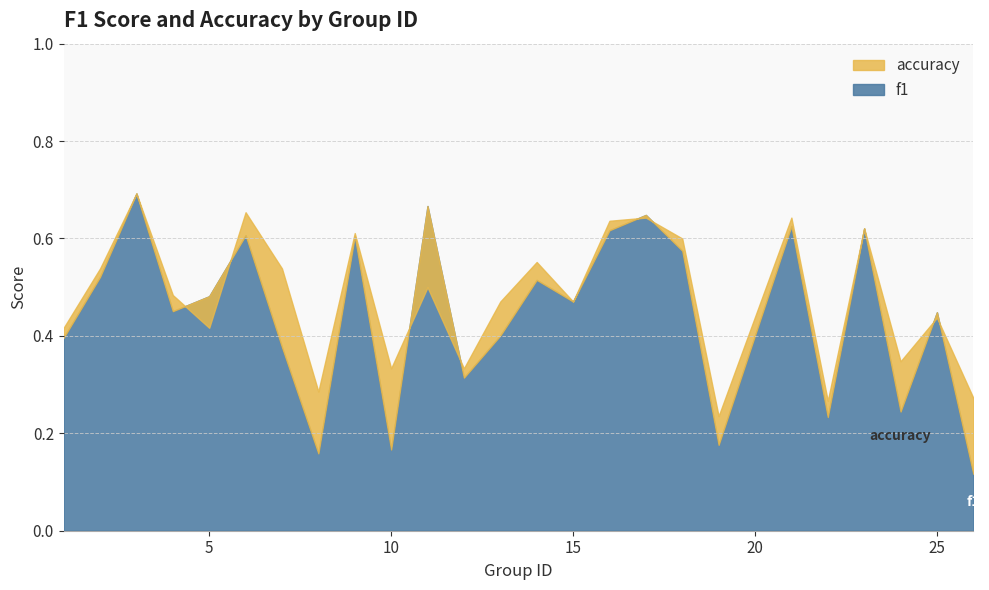

What is the value of the accuracy point at the 10th from the left?

0.3